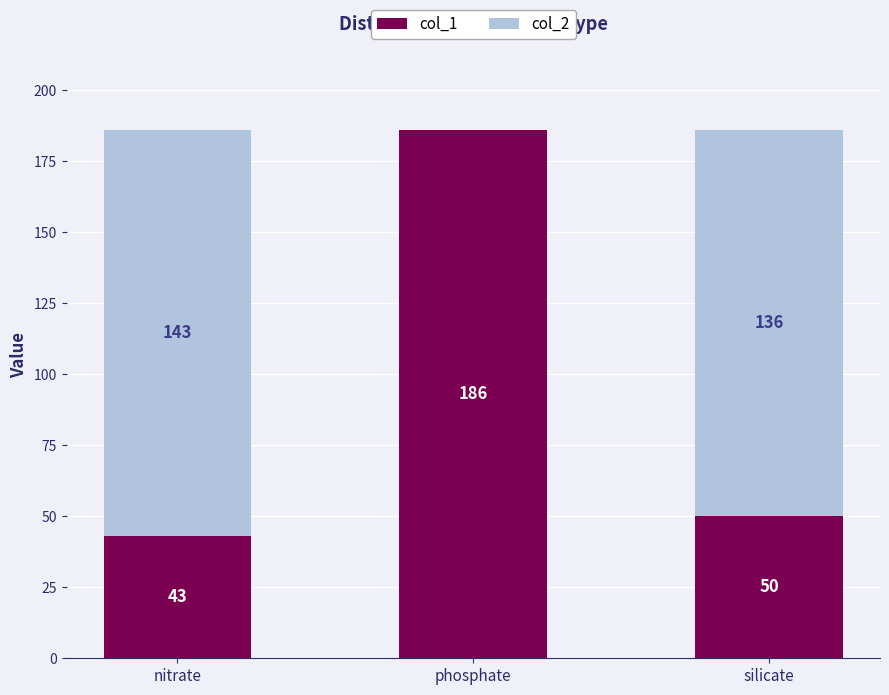

How many data points does each series have?

3